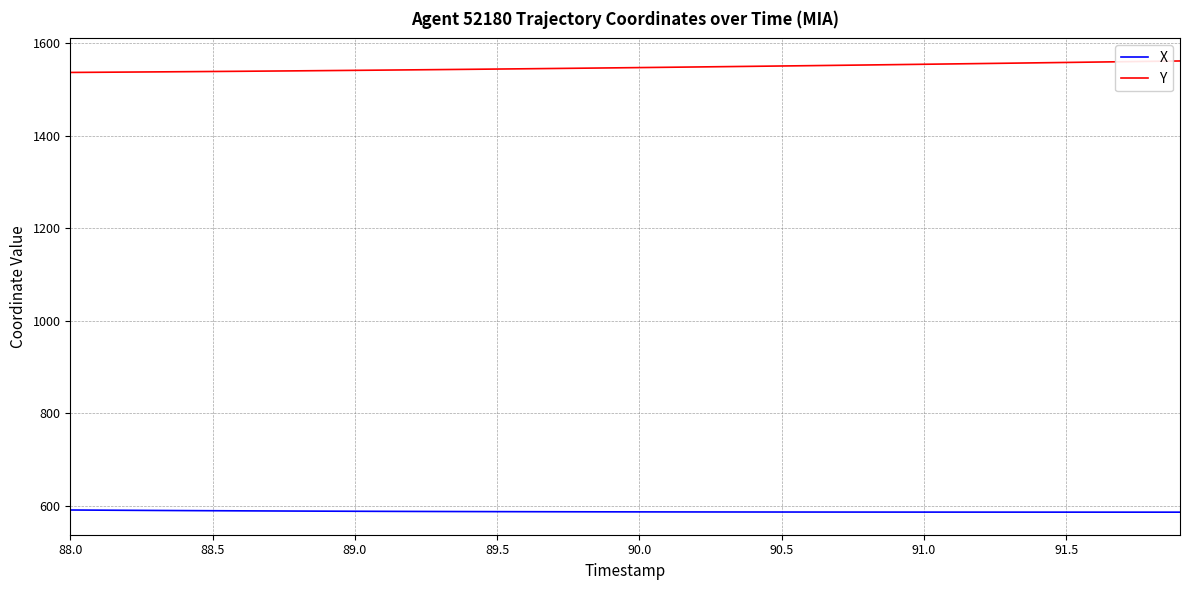

How many distinct data groups are displayed?

2